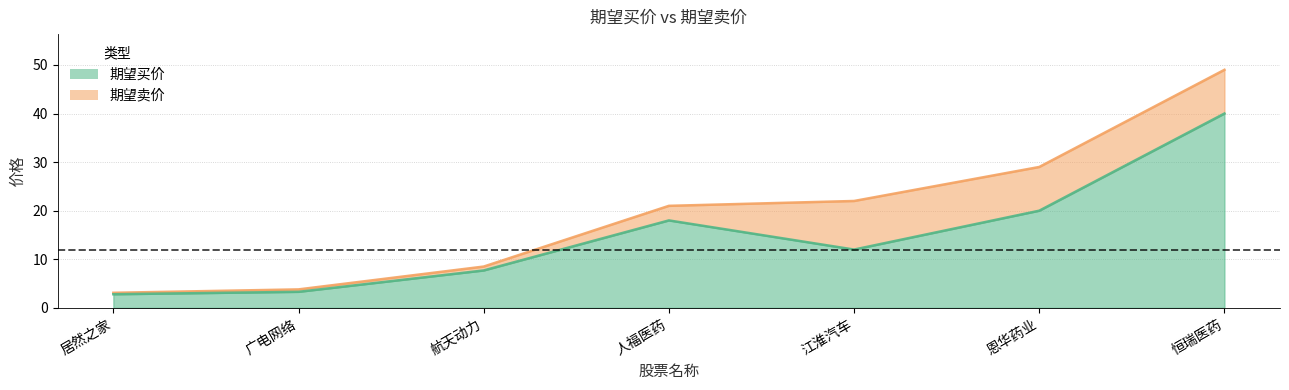

True or false: 期望卖价 and 期望买价 intersect in this chart.

False